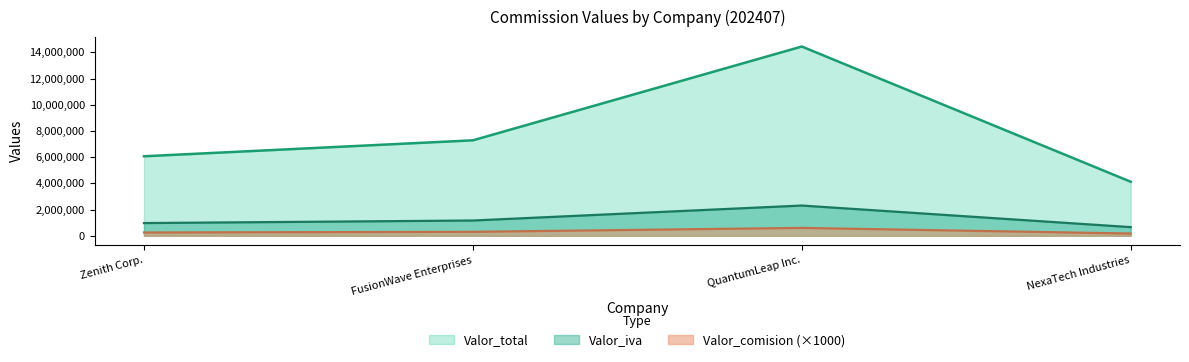

What is the difference between the highest and lowest values at FusionWave Enterprises?

6984942.0